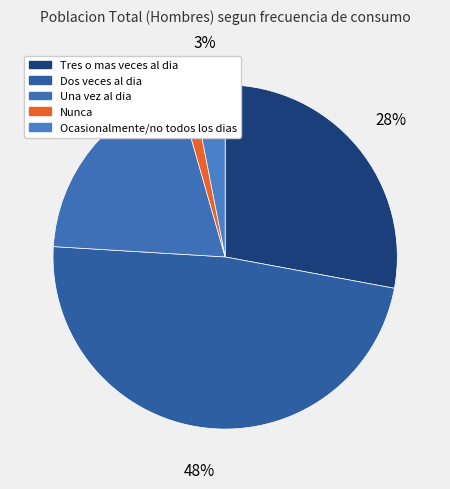

What percentage is the Una vez al dia slice, to the nearest percent?

20%